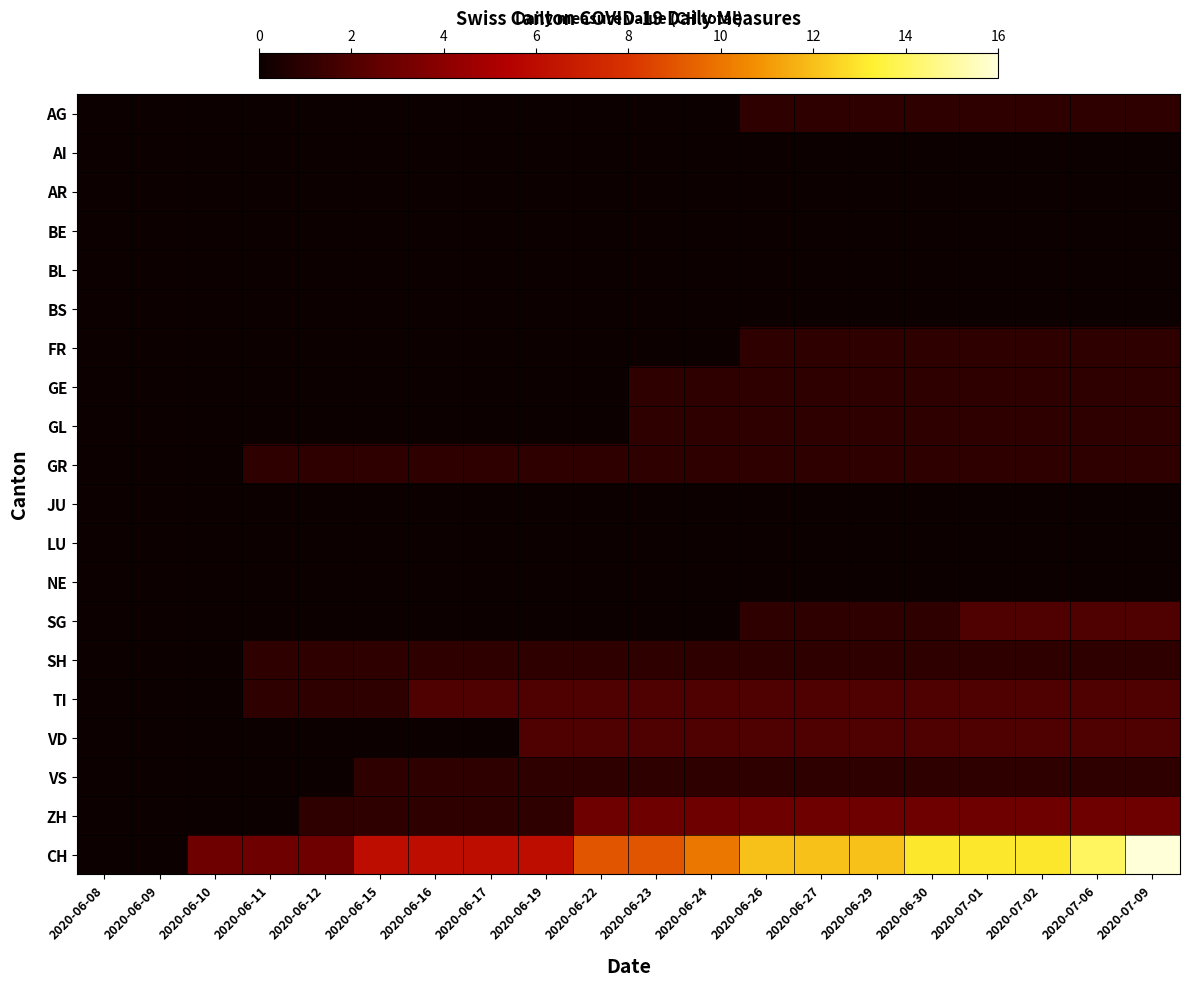

Which has a higher value, 2020-07-01 or 2020-06-09?

2020-07-01